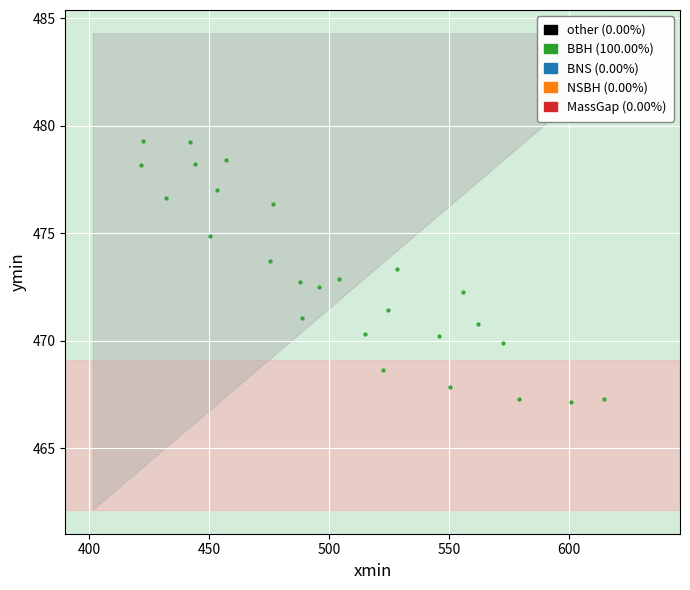

What is the range of Y values (max minus min)?

12.2